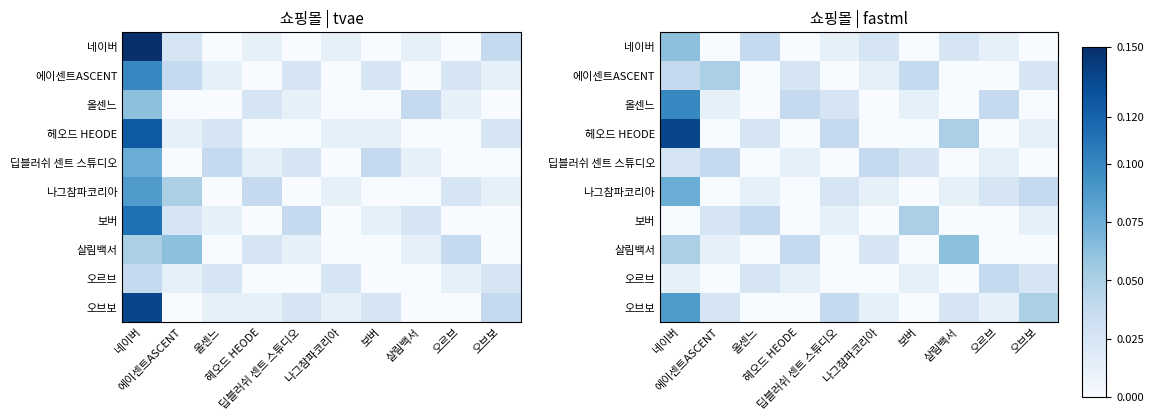

At how many categories does at least one series exceed 0?

10